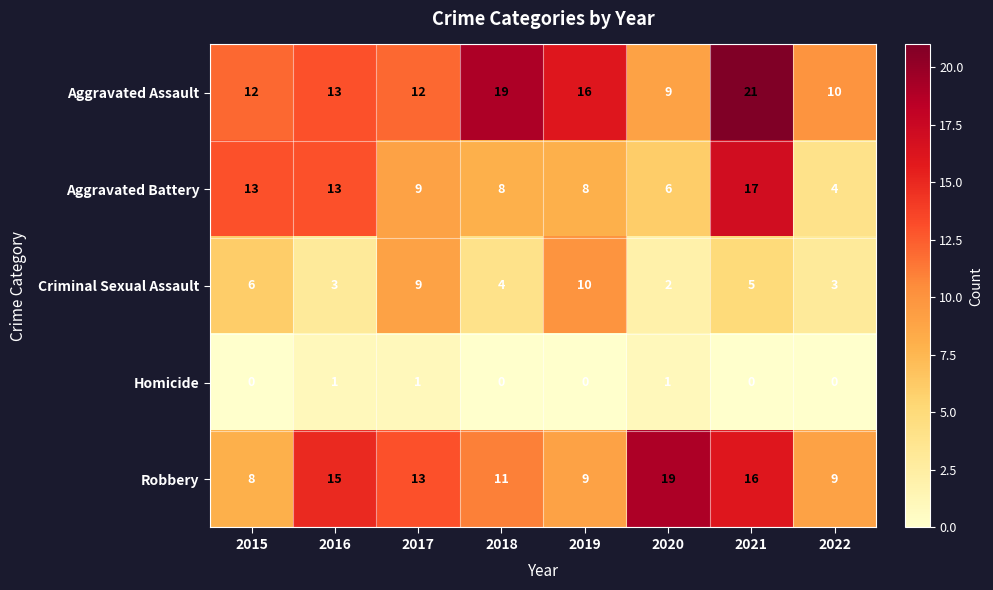

True or false: Criminal Sexual Assault has a value of 3 at 2022.

True